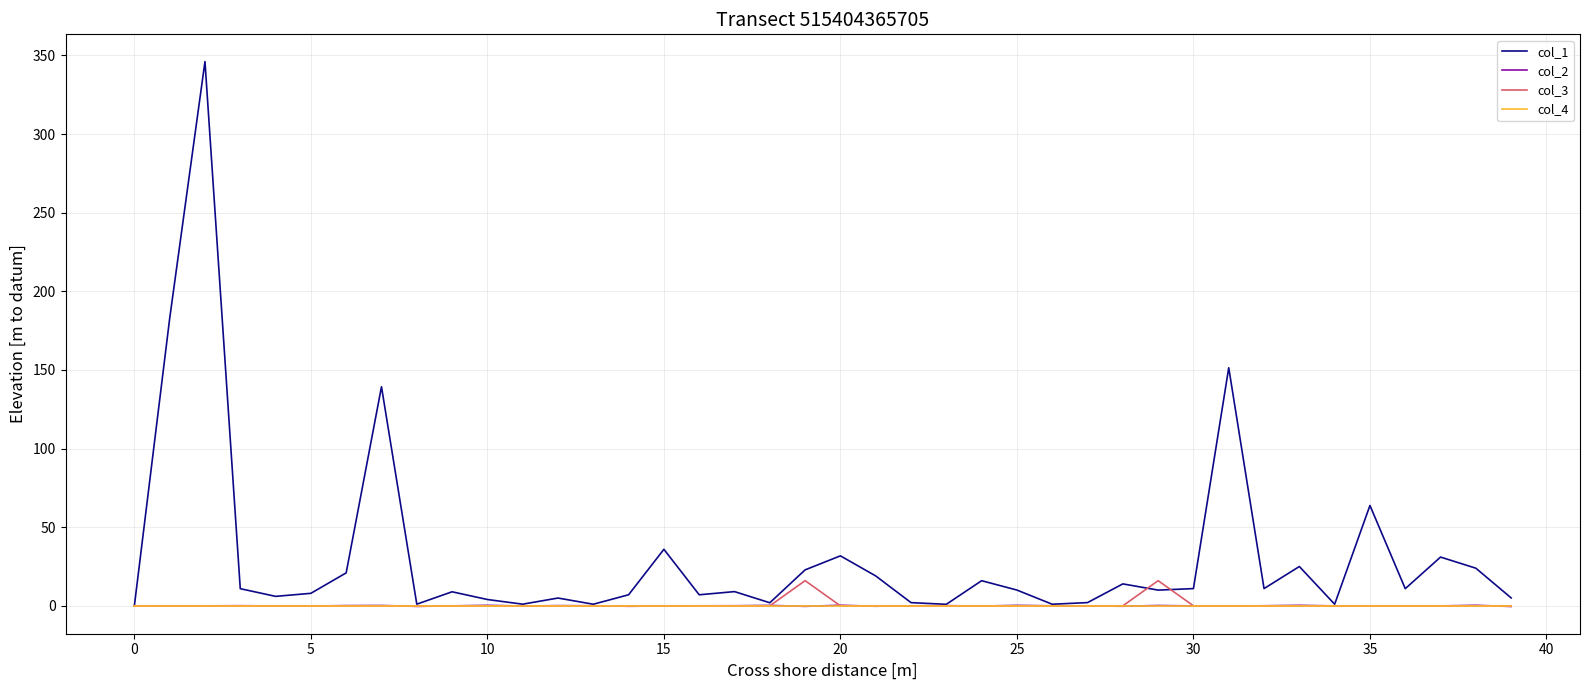

What is the greatest value displayed?

346.1